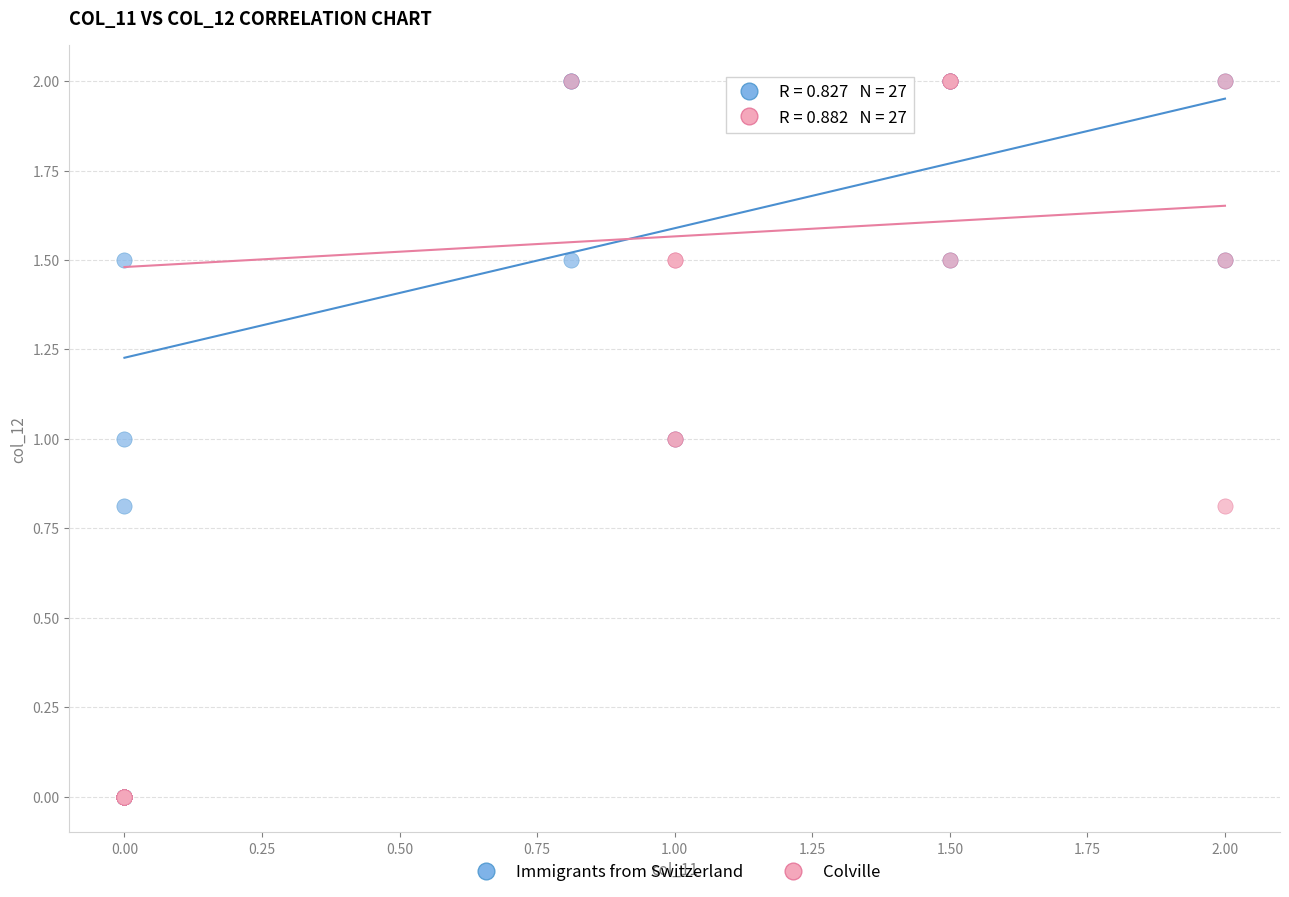

What are all the series names shown in the legend?

Immigrants from Switzerland, Colville